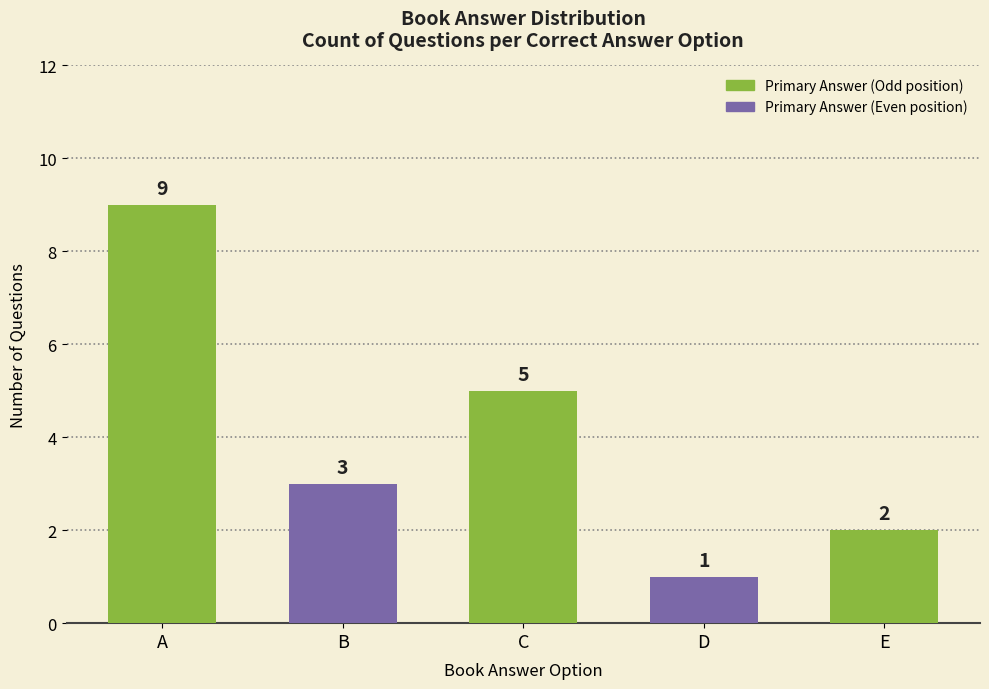

What is the sum of the values at C and E?

7